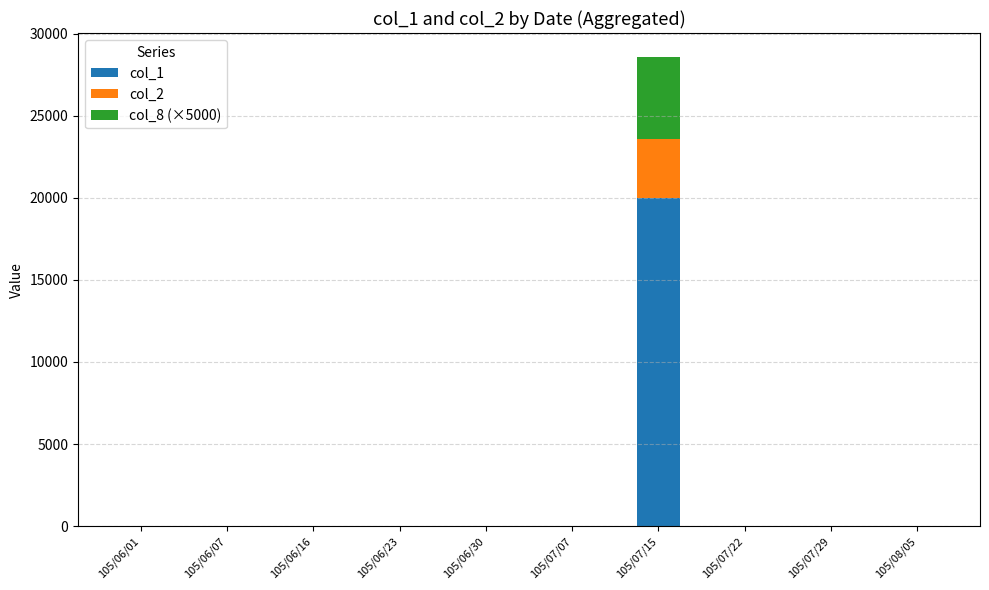

The value of col_1 at 105/07/15 is 20000. True or false?

True